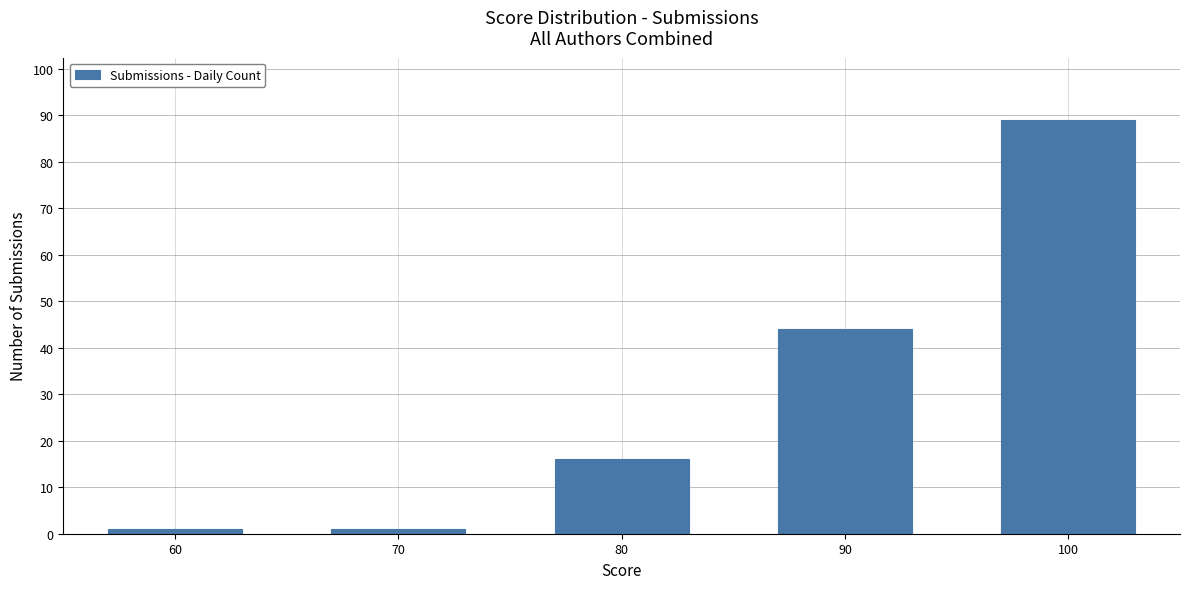

At which category does the chart reach its peak across all series?

100